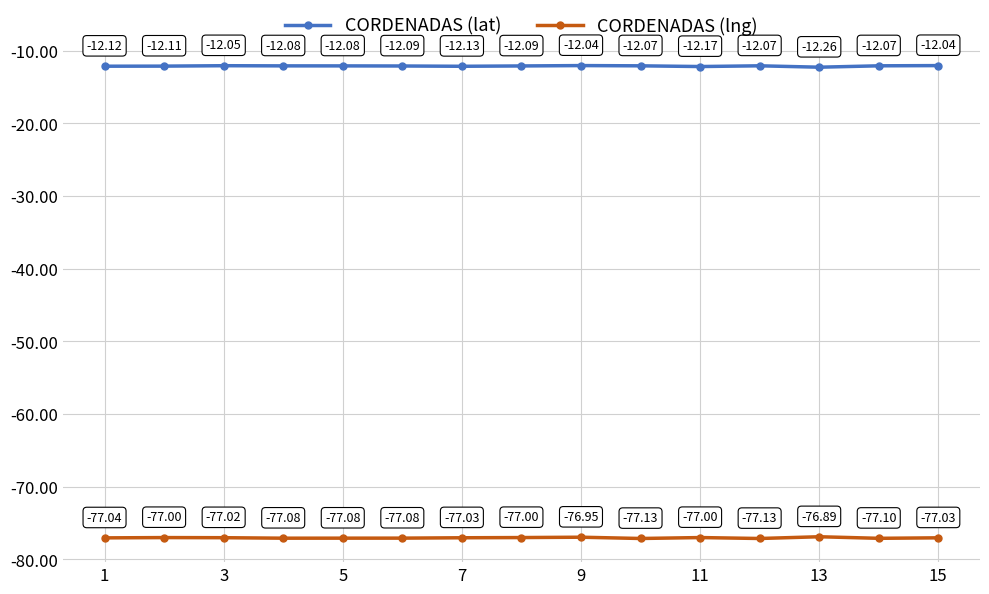

True or false: CORDENADAS (lng) and CORDENADAS (lat) cross at least once.

False